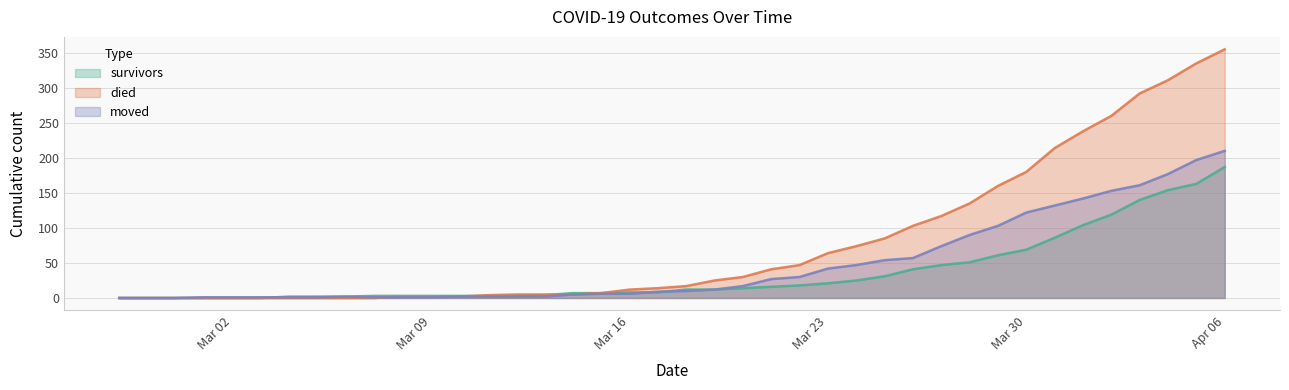

What is the value of the moved point at the 14th from the left?

2